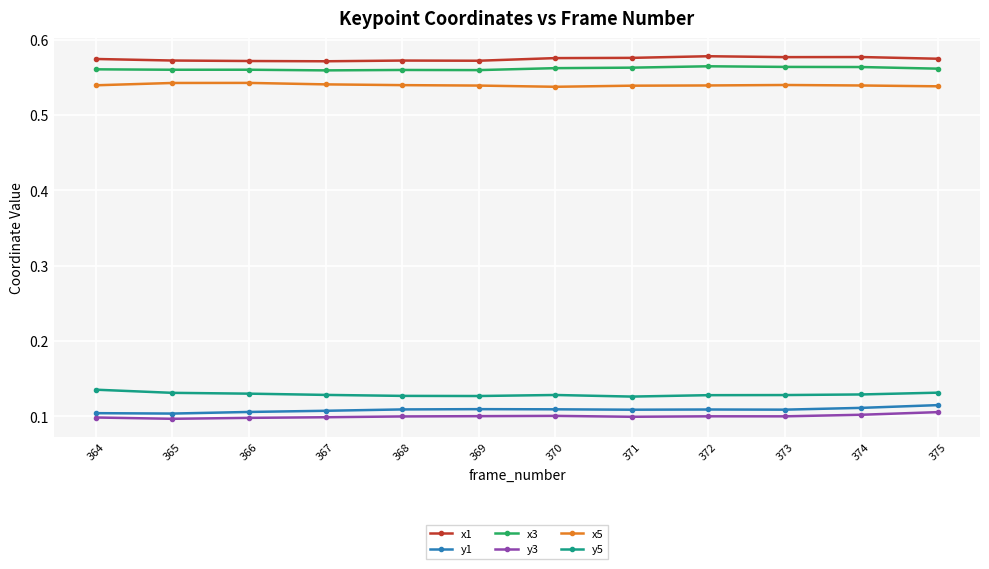

The value of y5 at 375 is 0.1. True or false?

True